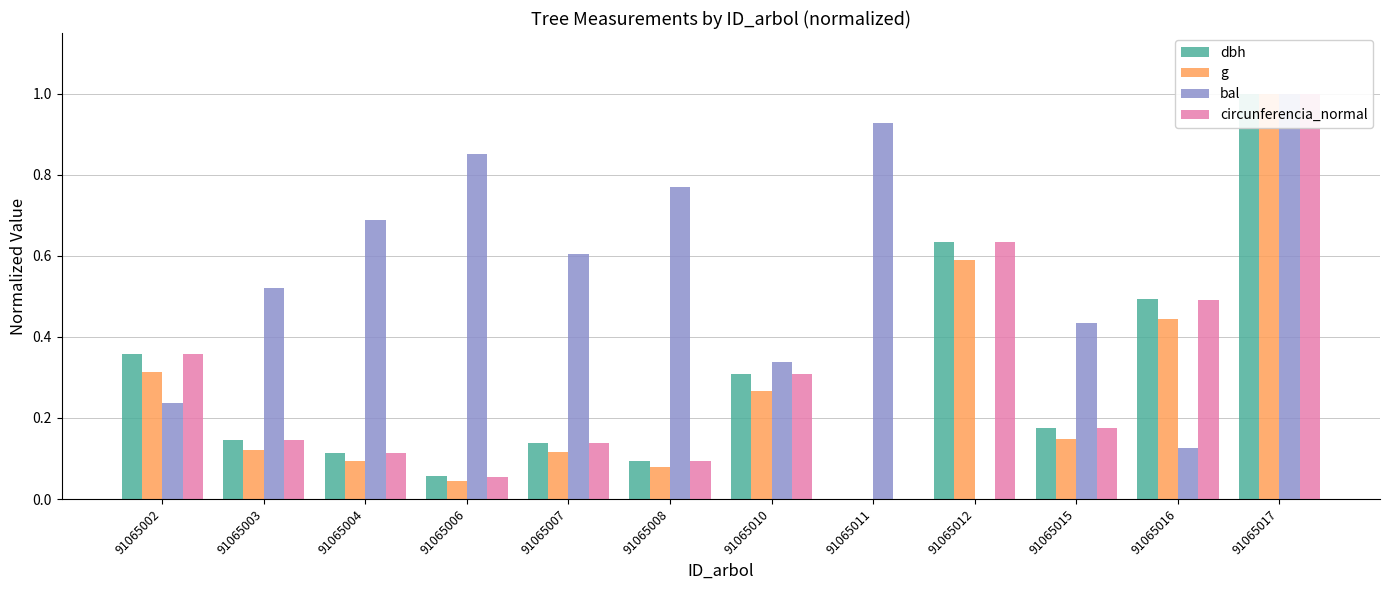

How many bars are there in total?

48